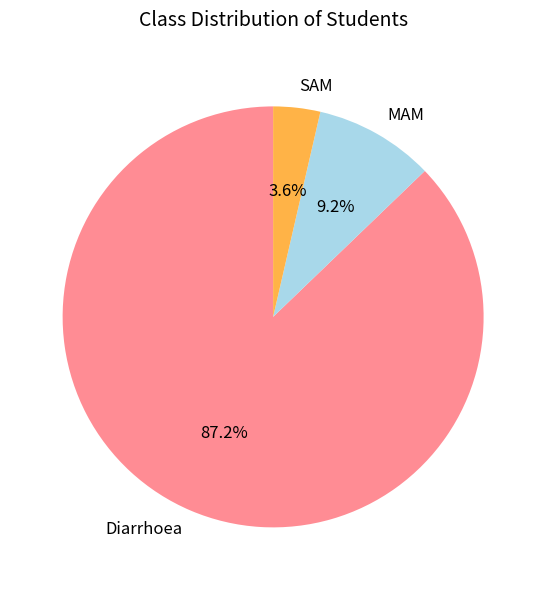

How many segments does this pie chart have?

3